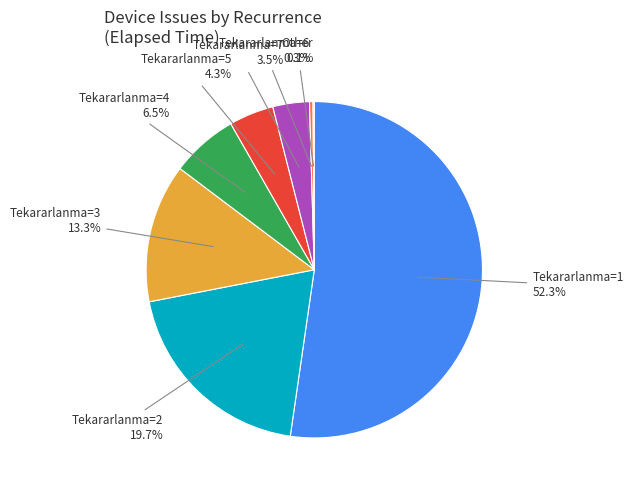

To the nearest percent, what is the average slice percentage?

12%